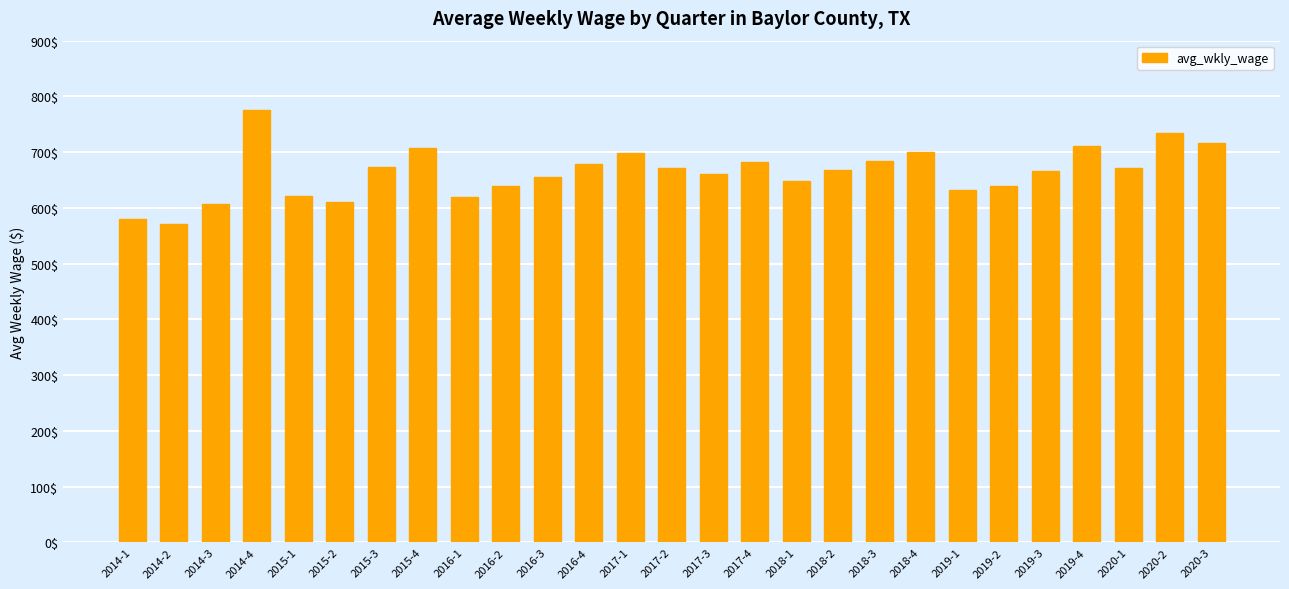

What is the change in value from 2015-1 to 2018-1?

+27